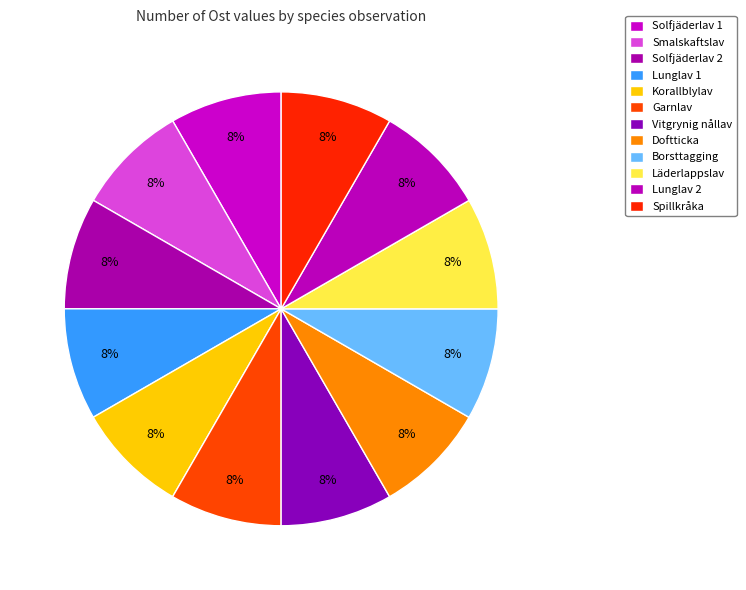

How many segments does this pie chart have?

12